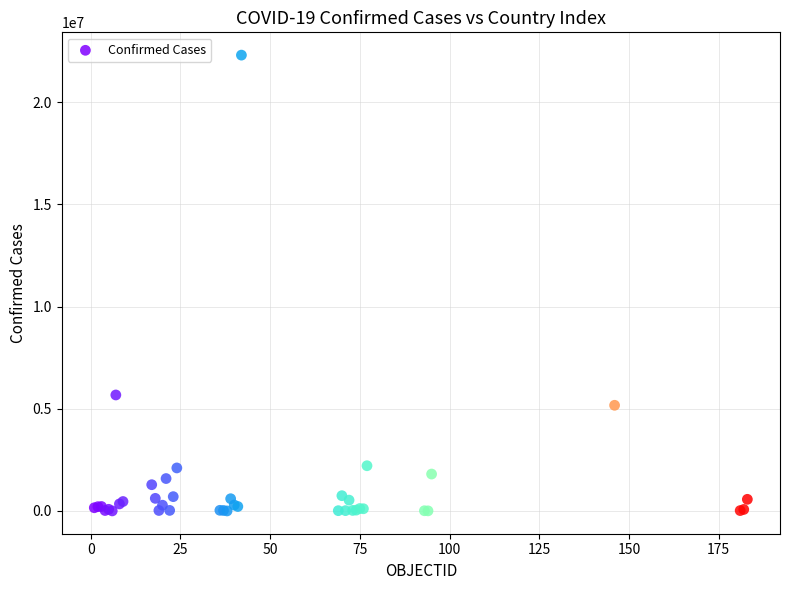

What Y value in the scatter plot is closest to 11149140?

5674428